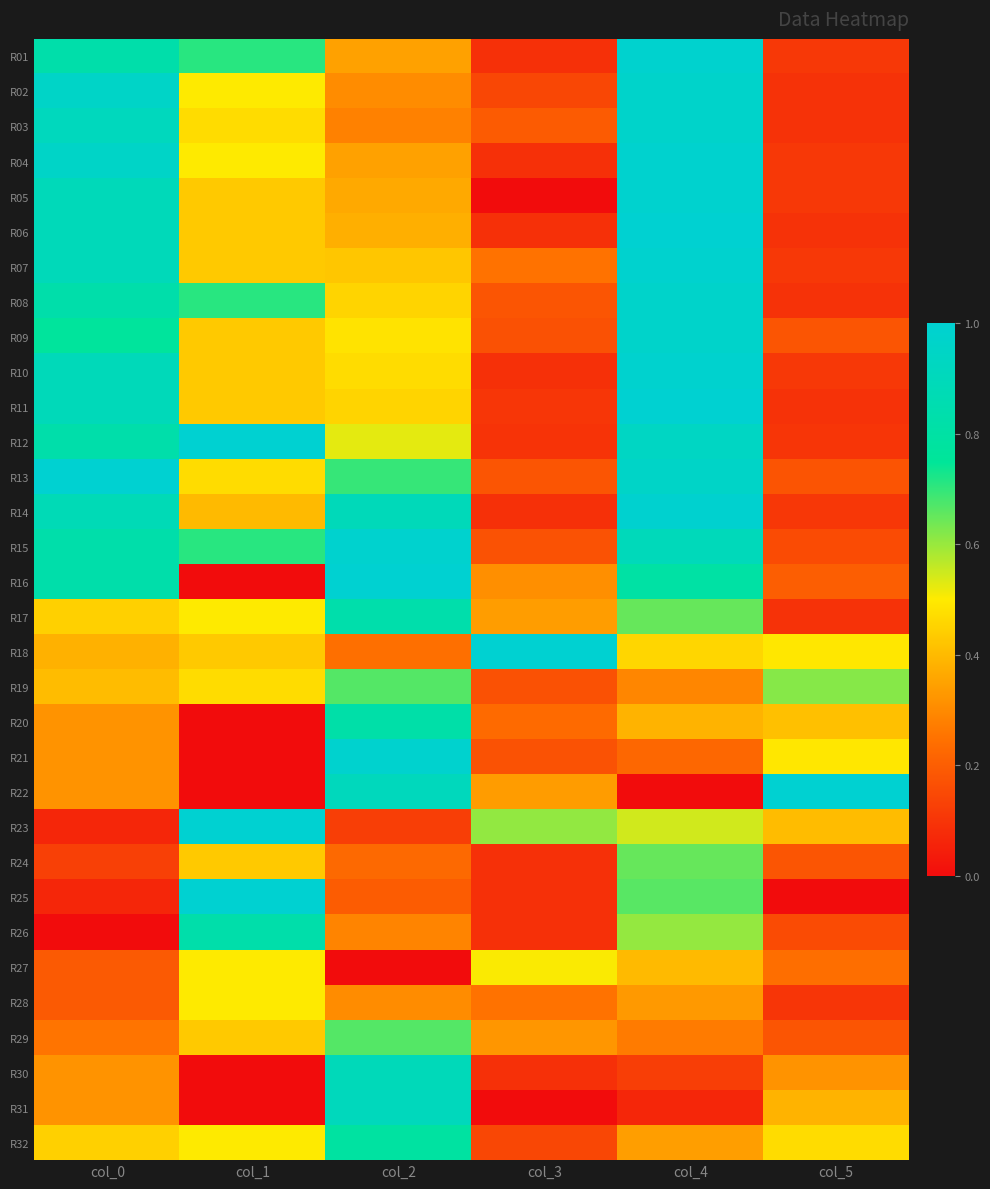

List the series in order of their peak value, highest first.

R06, R11, R12, R13, R16, R18, R22, R23, R25, R14, R01, R04, R05, R07, R10, R15, R21, R02, R03, R08, R09, R31, R30, R17, R26, R20, R32, R19, R29, R24, R27, R28